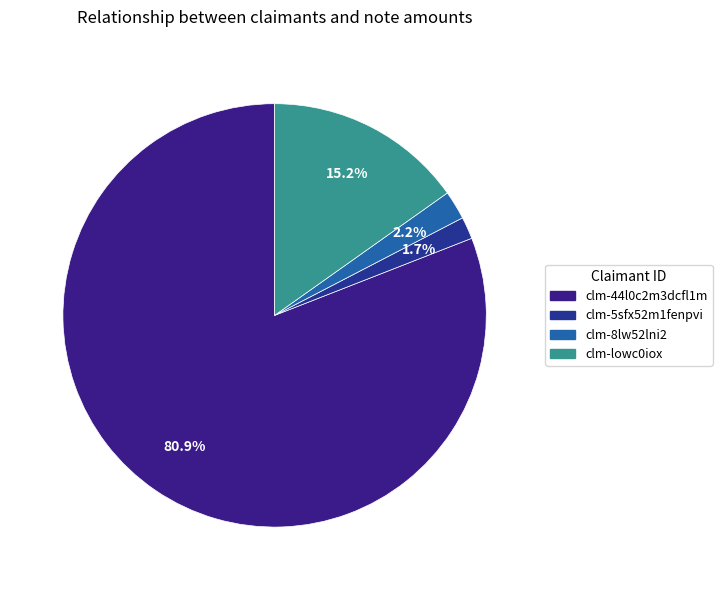

To the nearest percent, what portion does clm-5sfx52m1fenpvi represent?

2%